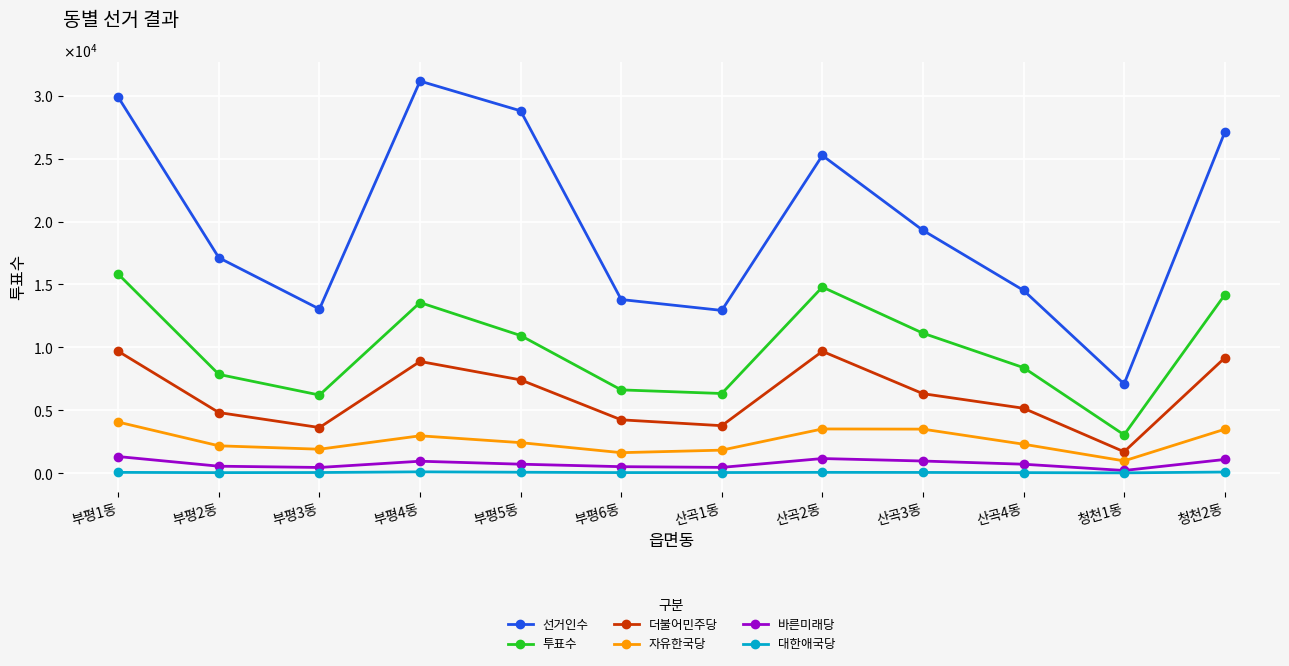

True or false: 더불어민주당 and 투표수 intersect in this chart.

False